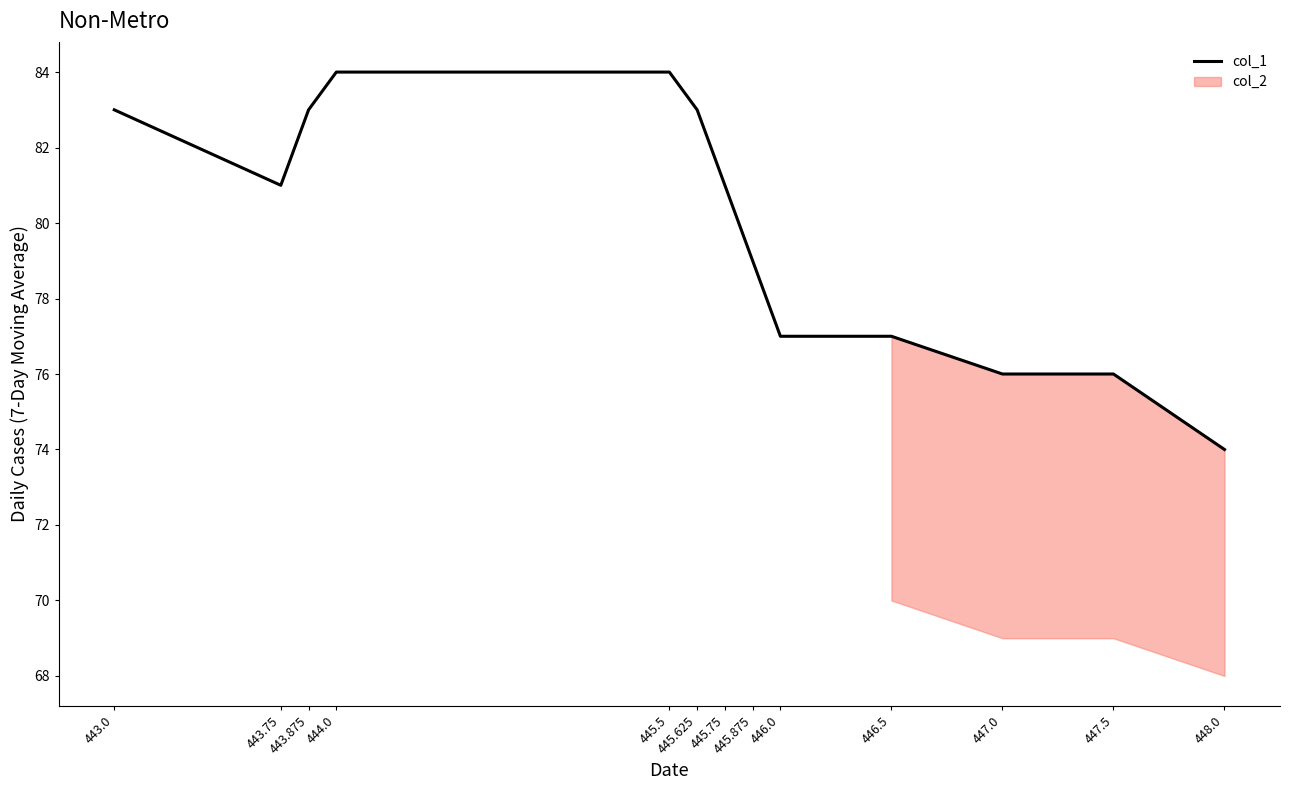

What is the difference between the values at 445.75 and 443.0?

2